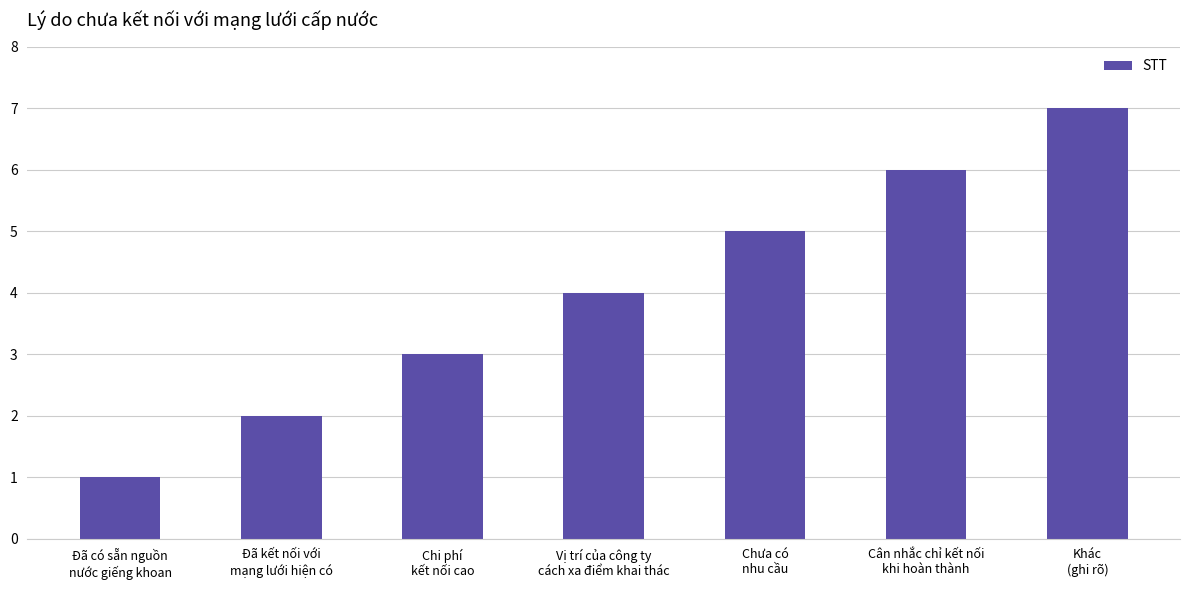

How many series are shown in this chart?

1